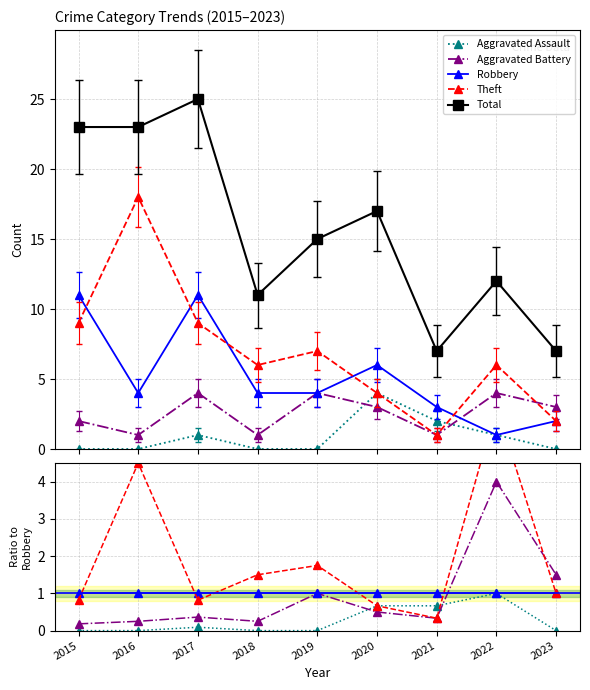

At which category does the chart reach its peak across all series?

2017